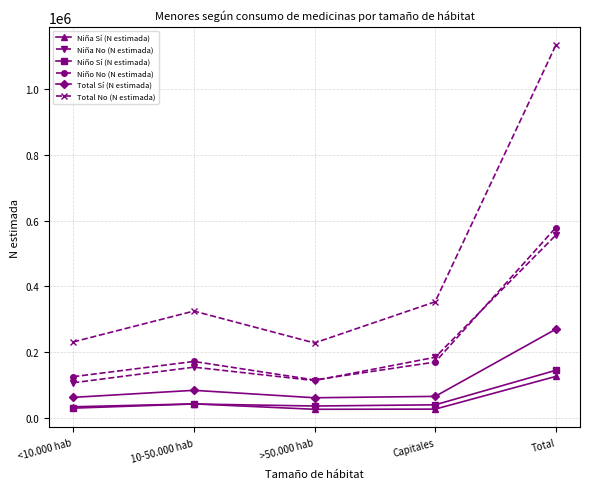

How many values in the Niña No (N estimada) series are below 153516?

2